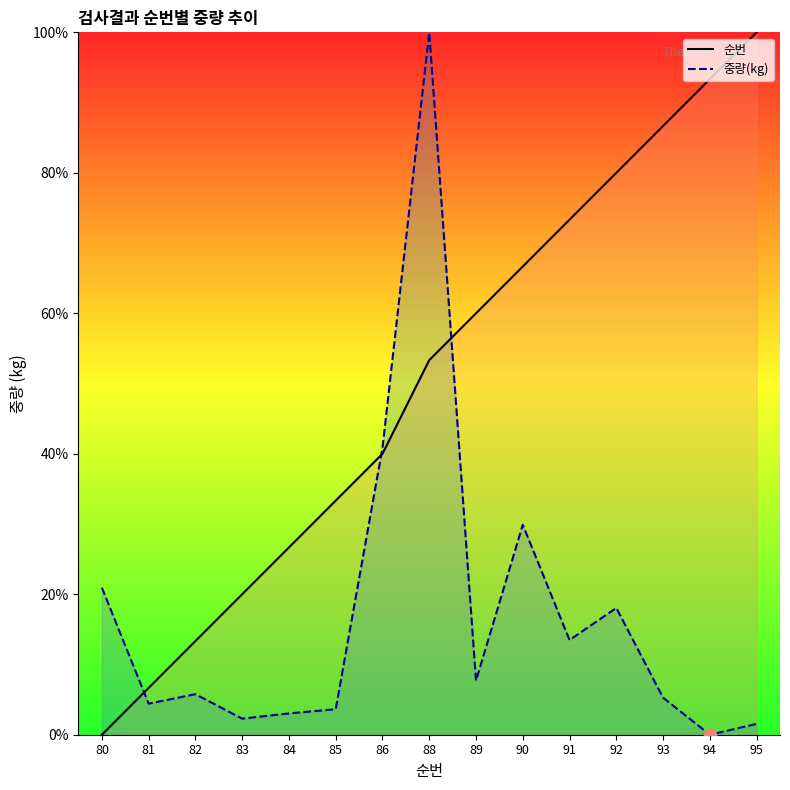

Is the value of 중량(kg) at 80 greater than the value of 순번 at 89?

No